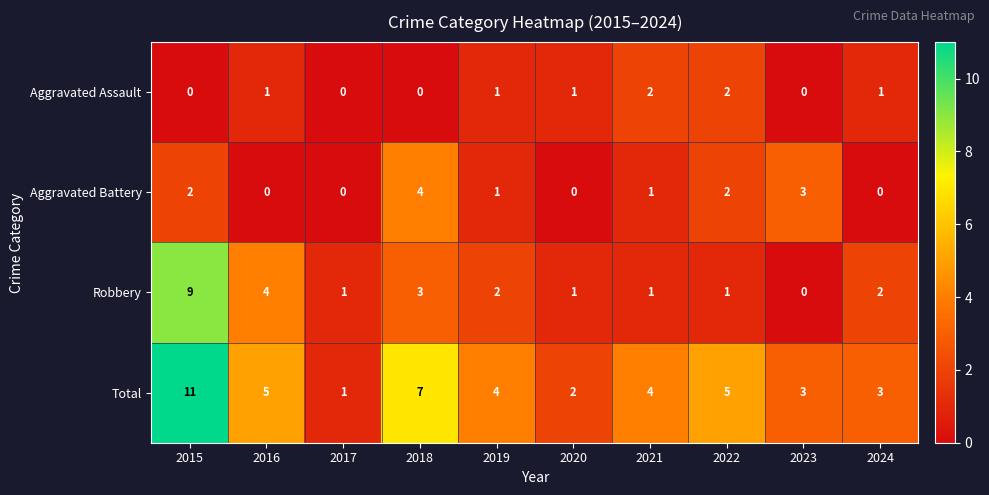

What is the total value across all series at 2020?

4